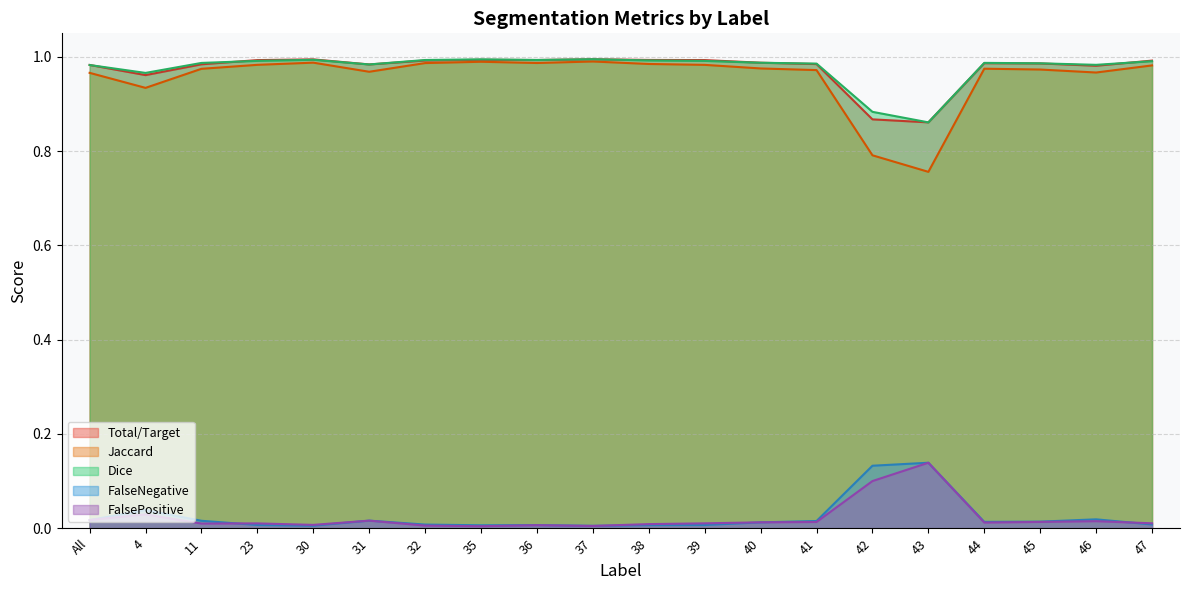

True or false: Jaccard has a value of 1.4 at 30.

False